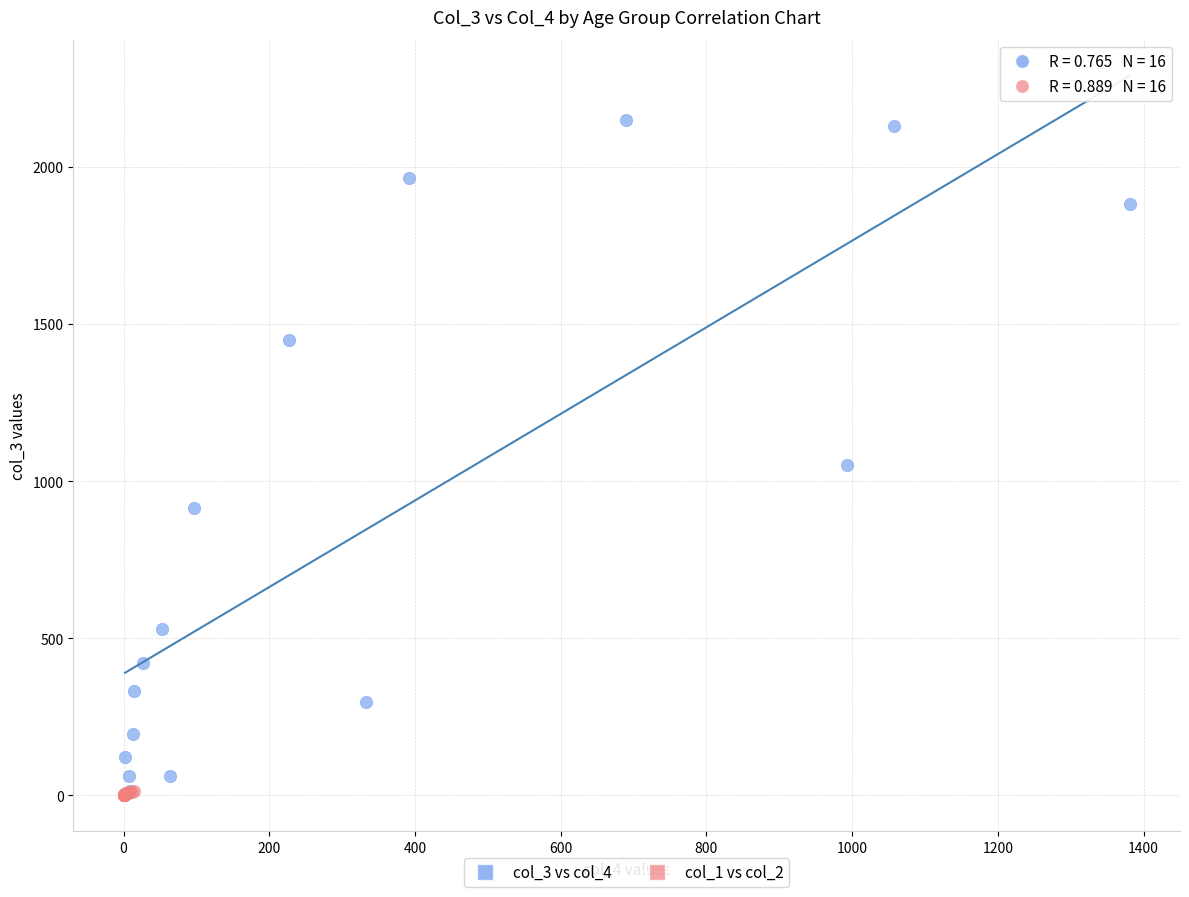

Which series contains the highest Y value?

col_3 vs col_4